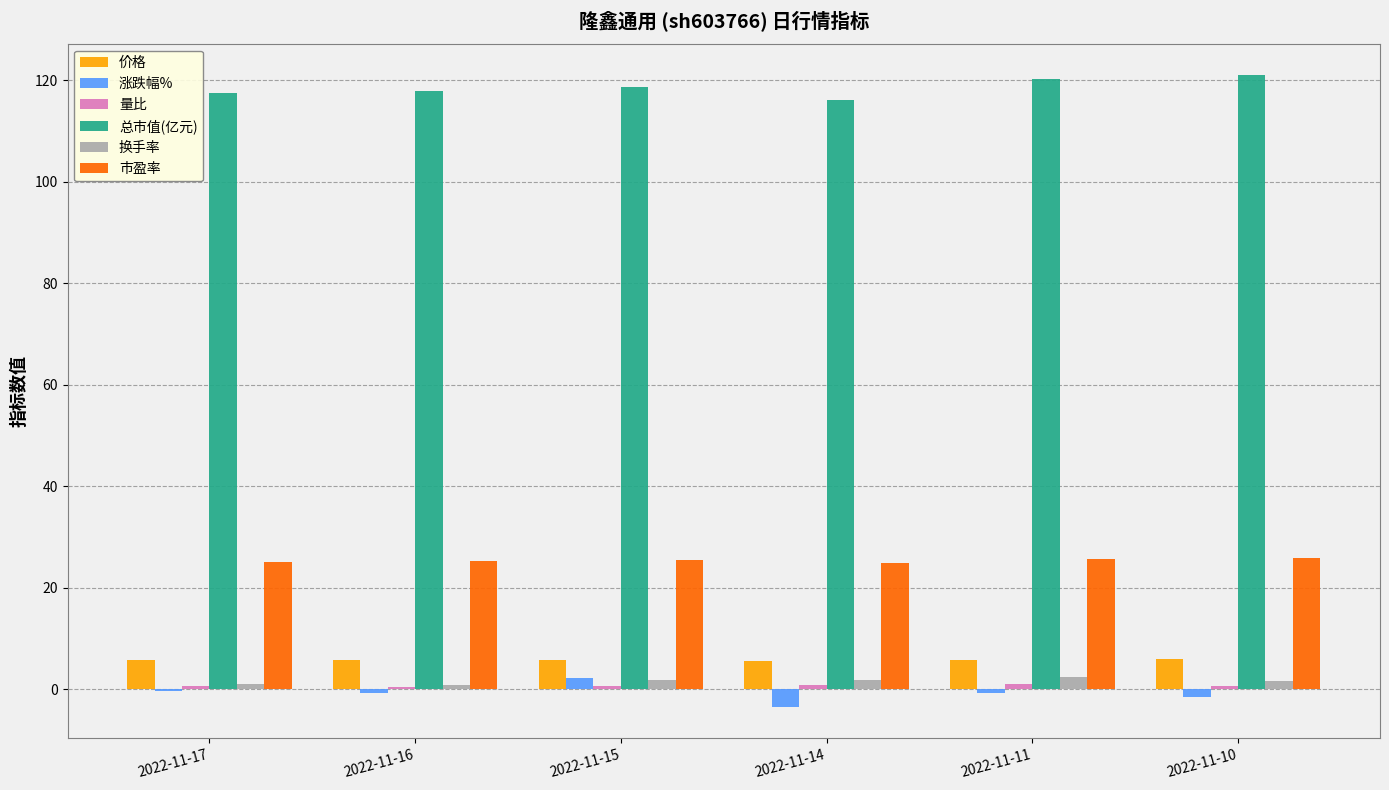

How many groups of bars are there?

6